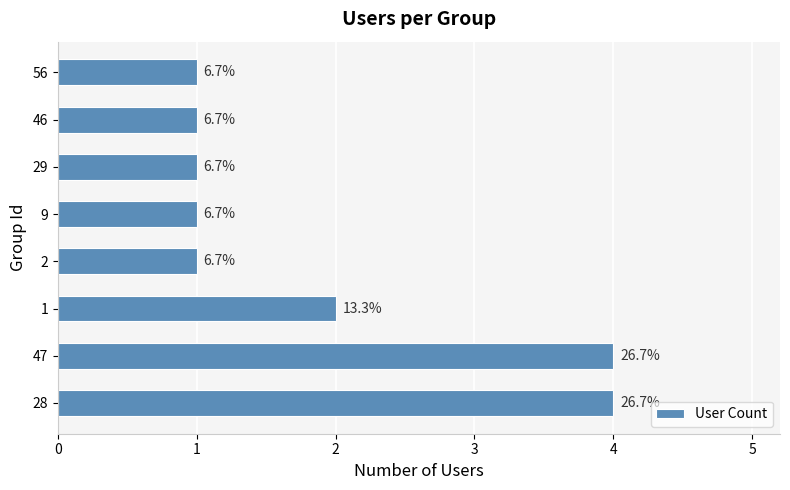

What is the minimum value shown in the chart?

1